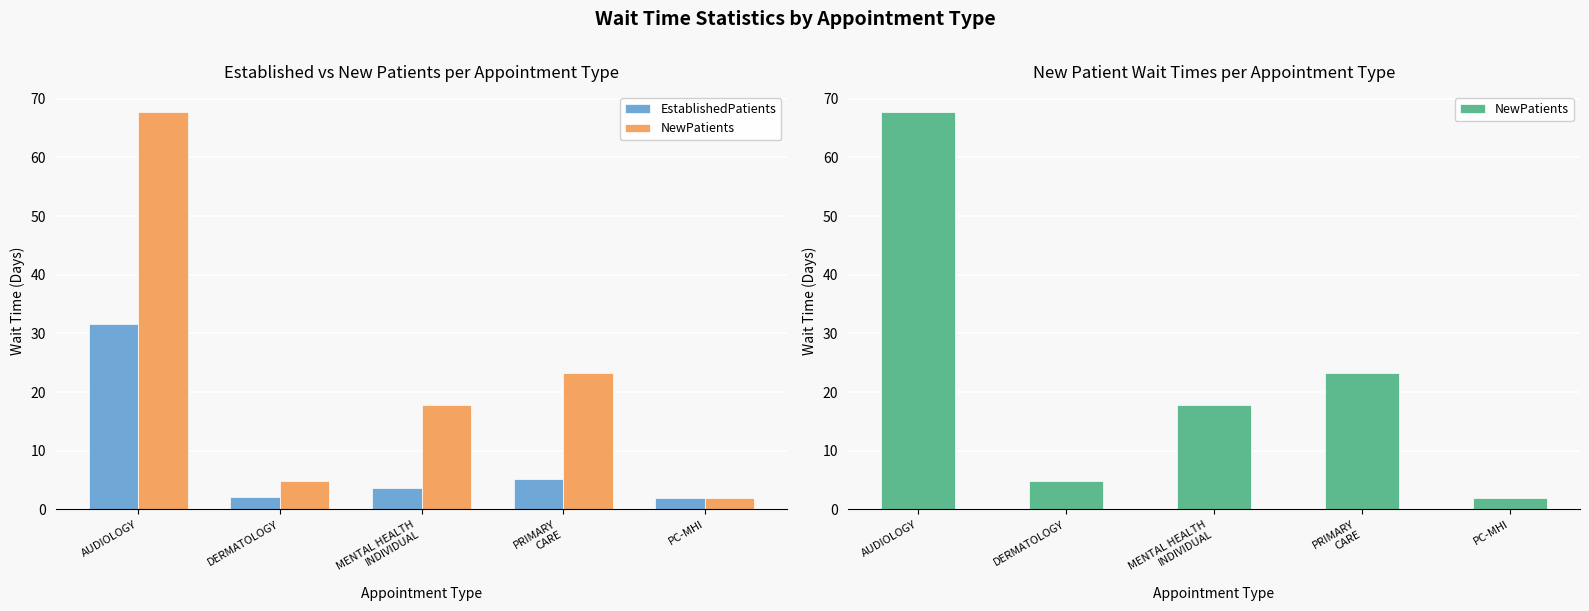

What value does the NewPatients series have at PC-MHI?

2.0